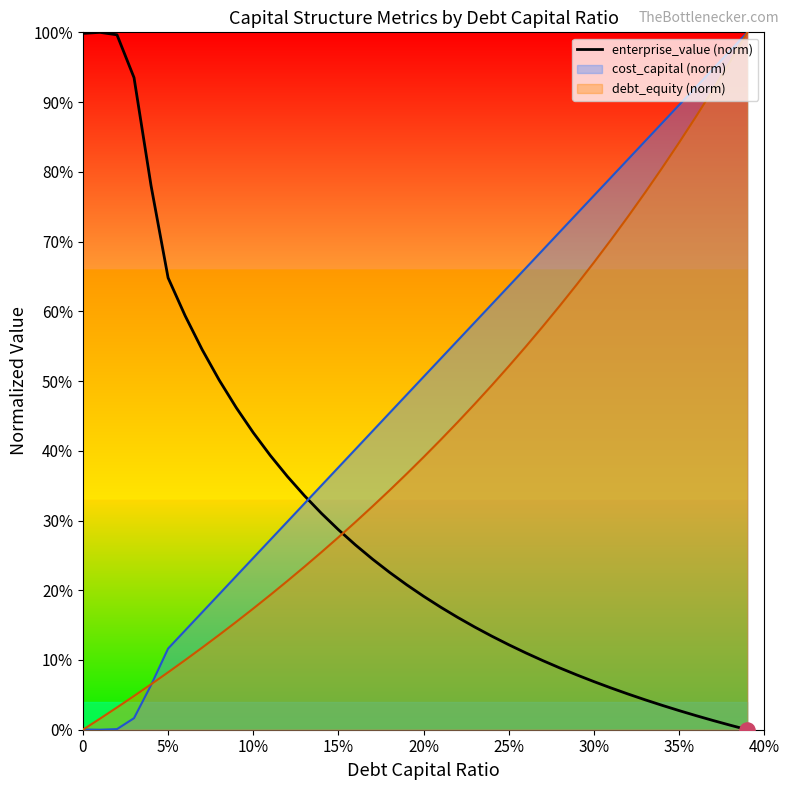

What is the change in value from 15% to 15?

-0.6